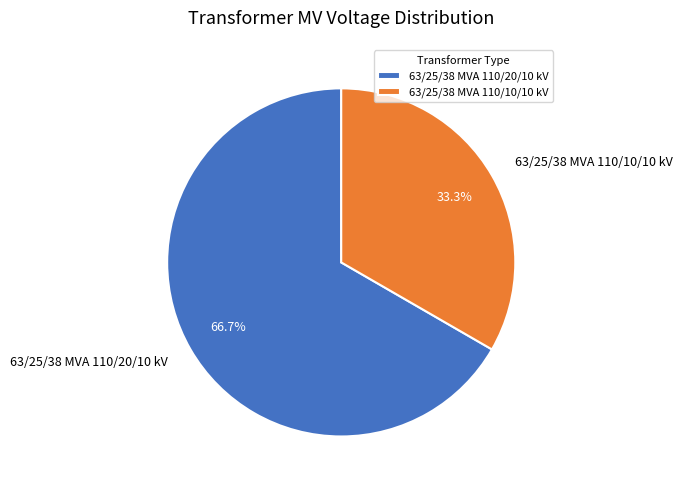

Rank the categories by value from lowest to highest.

63/25/38 MVA 110/10/10 kV, 63/25/38 MVA 110/20/10 kV